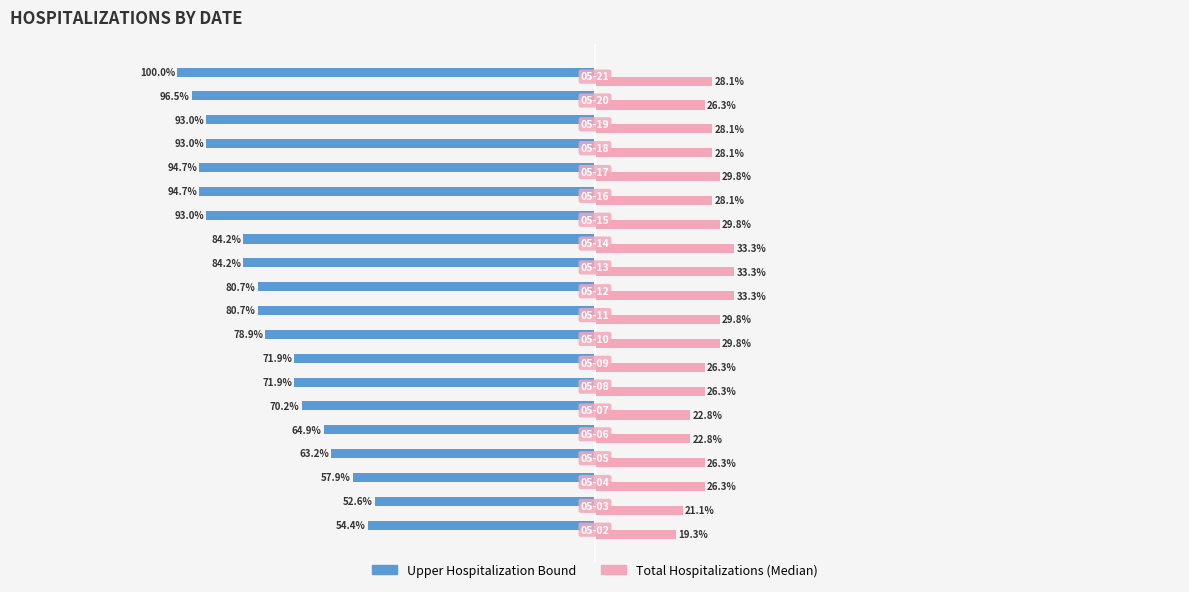

What are all the series names shown in the legend?

Upper Hospitalization Bound, Total Hospitalizations (Median)